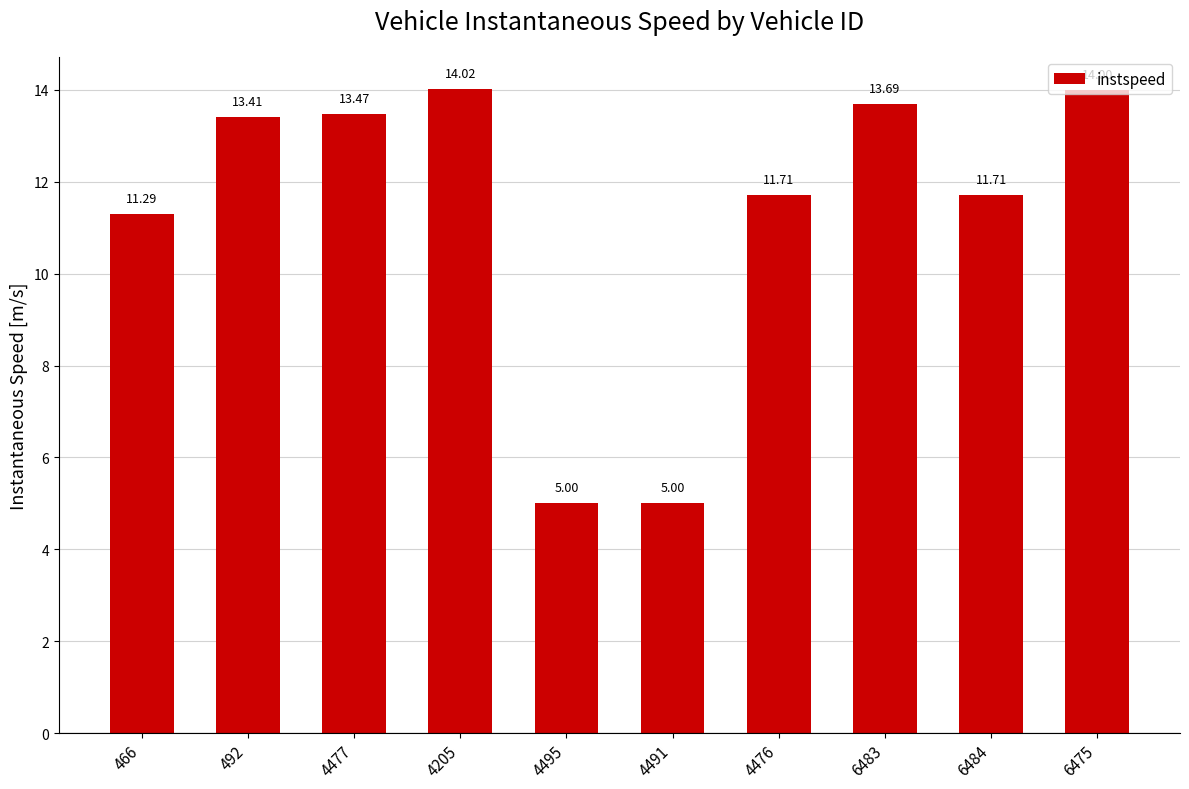

Reading left to right, list all the values displayed in this chart.

466=11.3	492=13.4	4477=13.5	4205=14.0	4495=5.0	4491=5.0	4476=11.7	6483=13.7	6484=11.7	6475=14.0